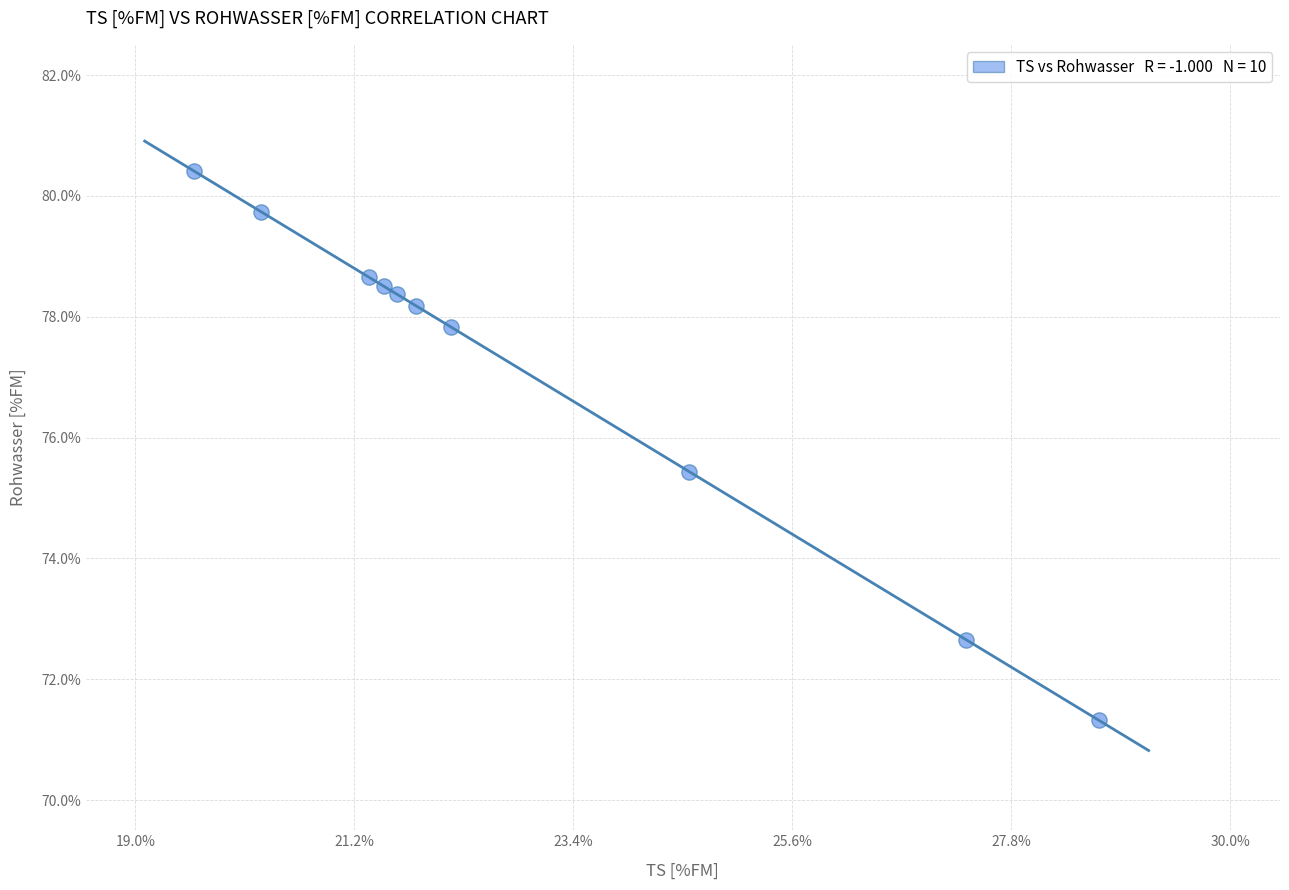

What Y value in the scatter plot is closest to 75?

75.4